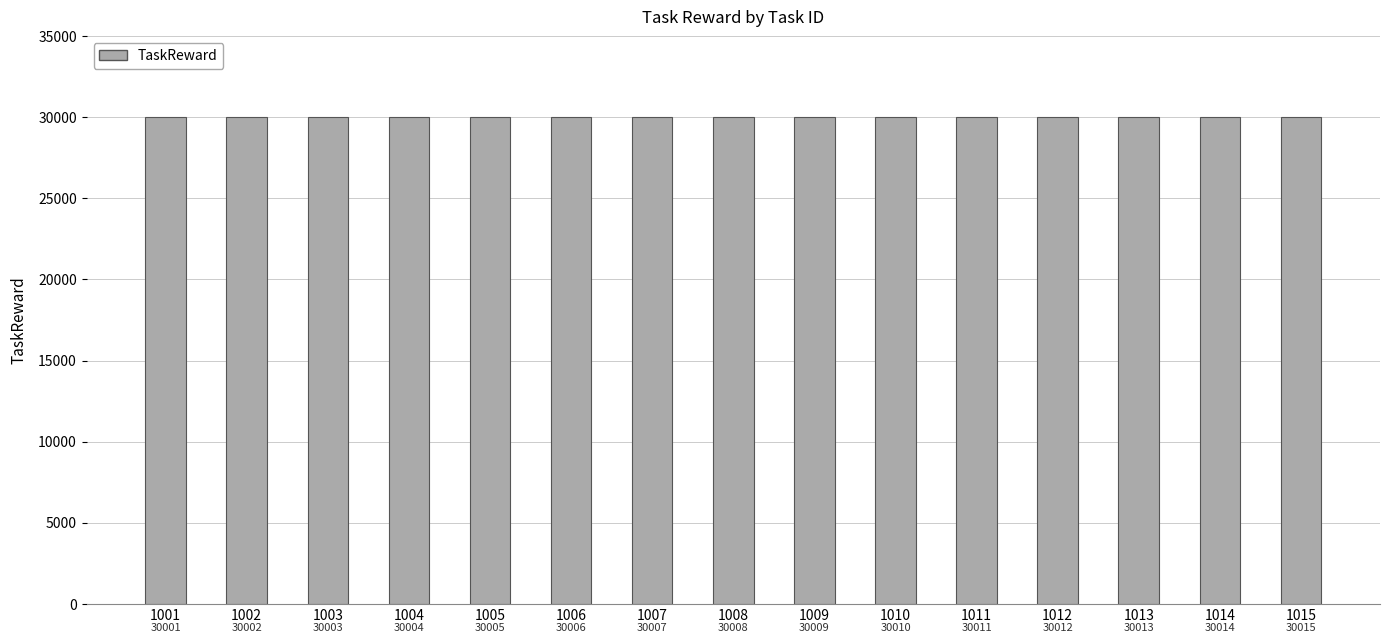

What is the sum of the values at 1015 and 1003?

60018